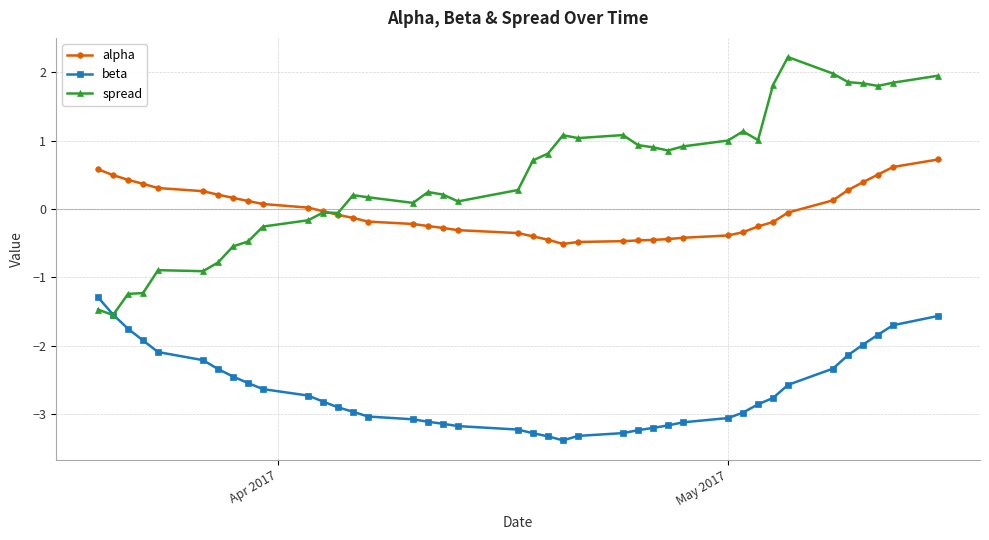

List the series in order of their overall mean, highest first.

spread, alpha, beta